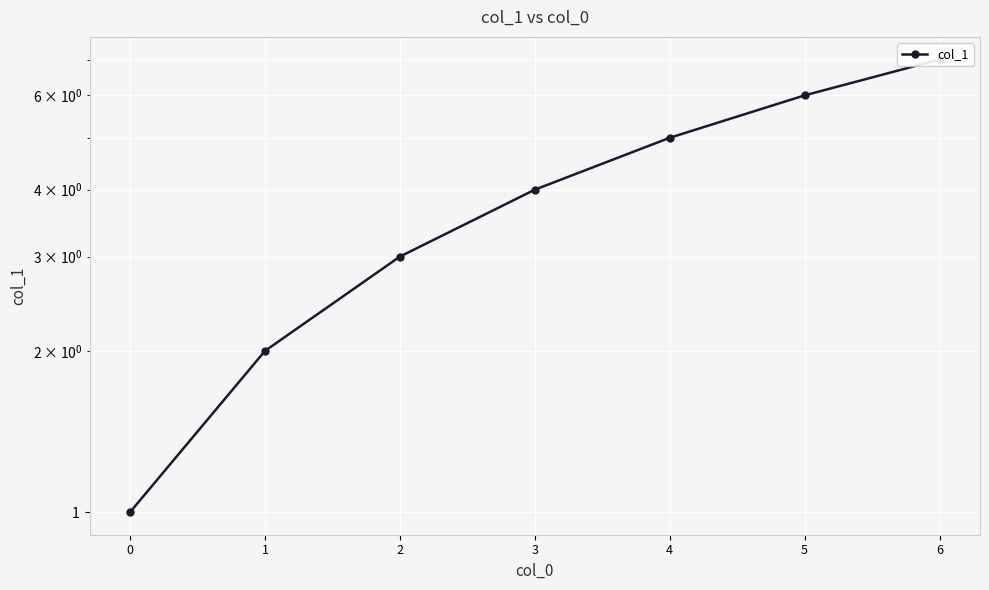

What is the sum of all values?

28